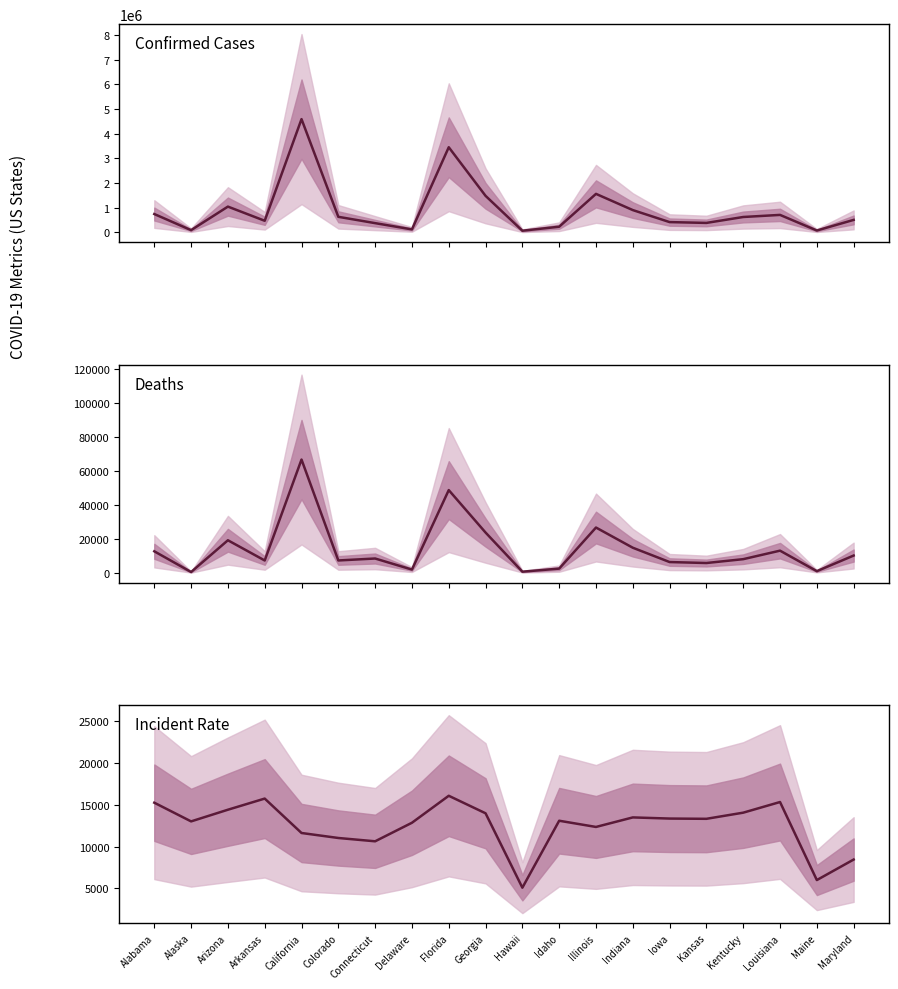

What is the smallest value displayed?

458.0